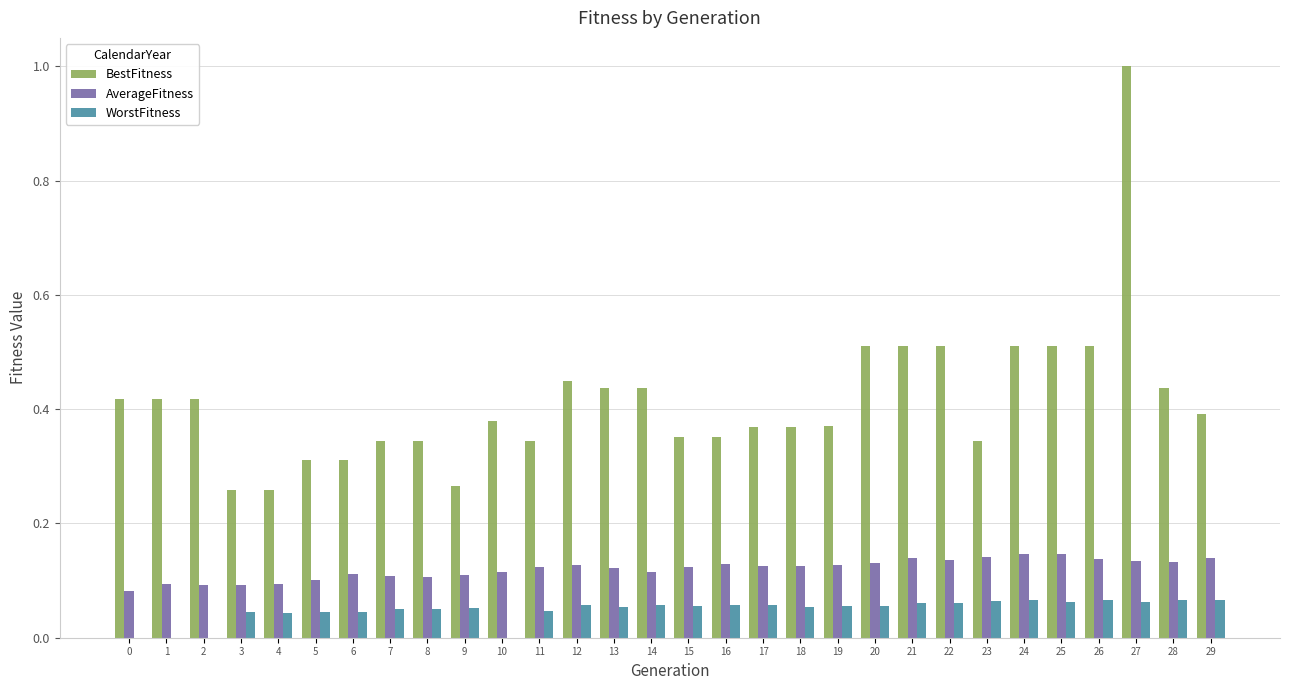

Which label corresponds to the largest value in the chart?

27